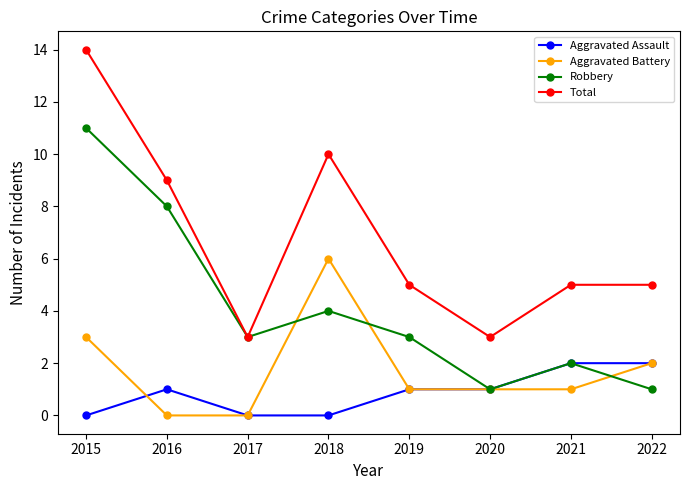

True or false: Total and Aggravated Battery intersect in this chart.

False